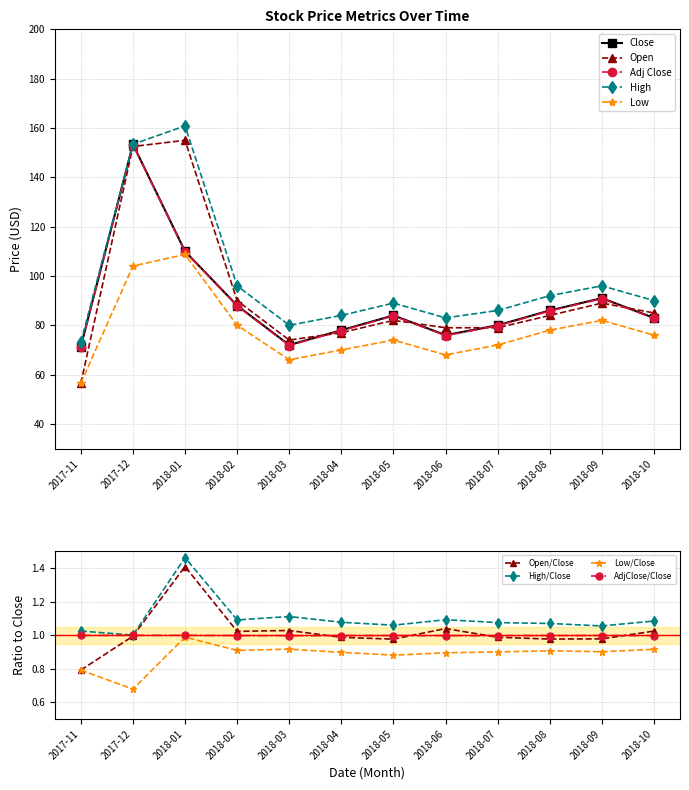

True or false: Low and High intersect in this chart.

False